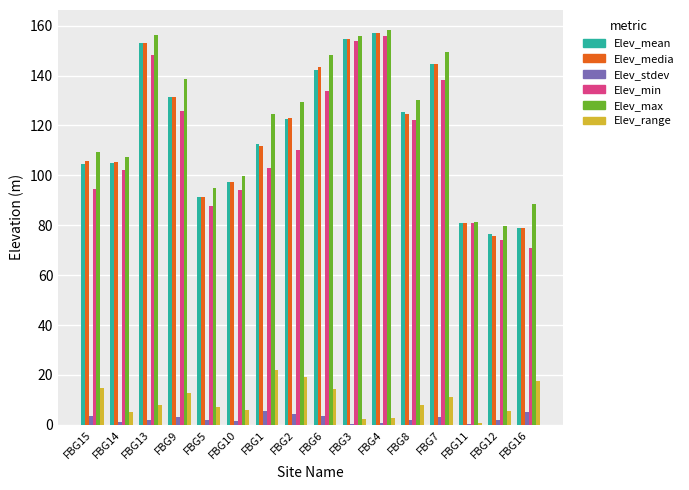

What is the total value across all series at FBG6?

585.4